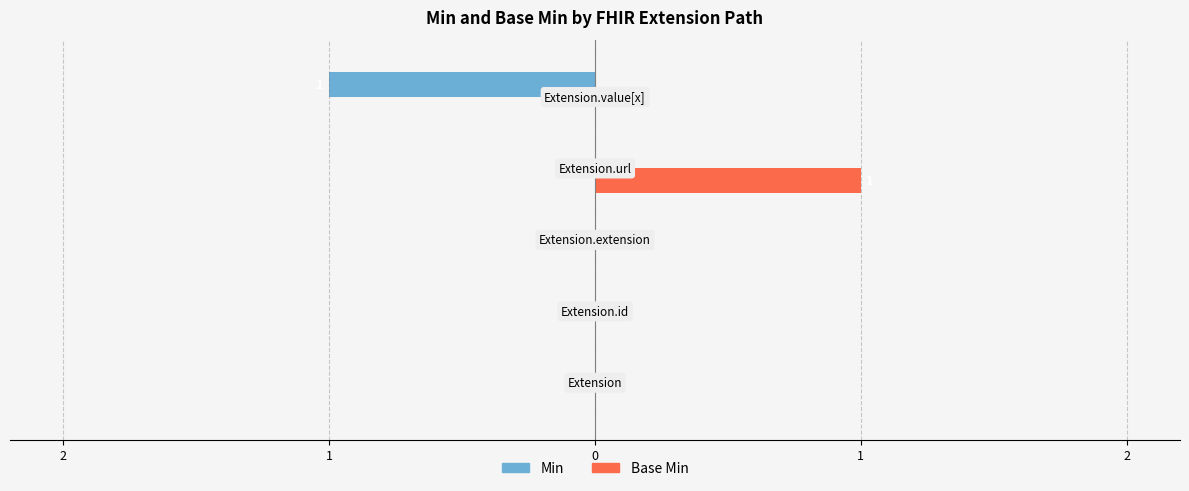

What are all the series names shown in the legend?

Min, Base Min